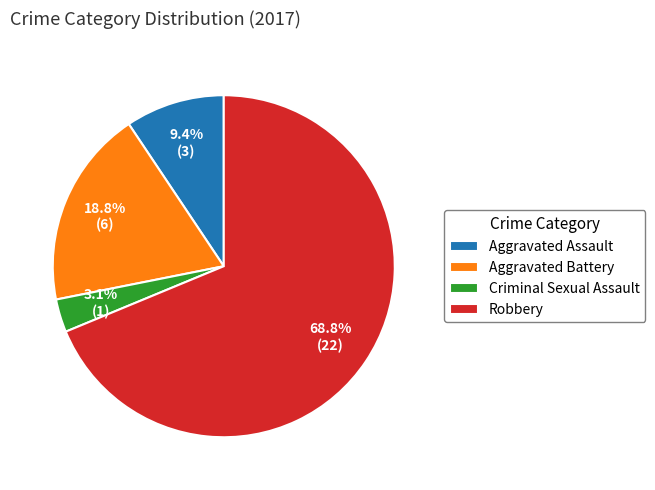

How much of the chart is everything except Aggravated Assault?

90.6%